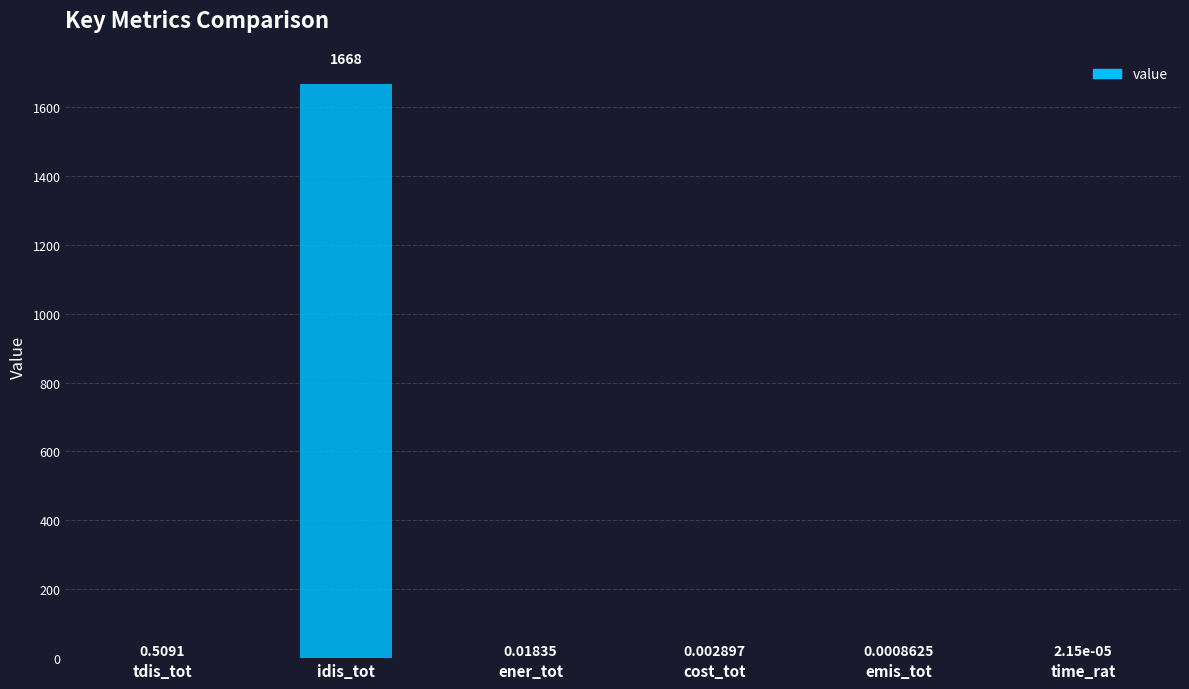

Which category has the highest value across all series?

idis_tot